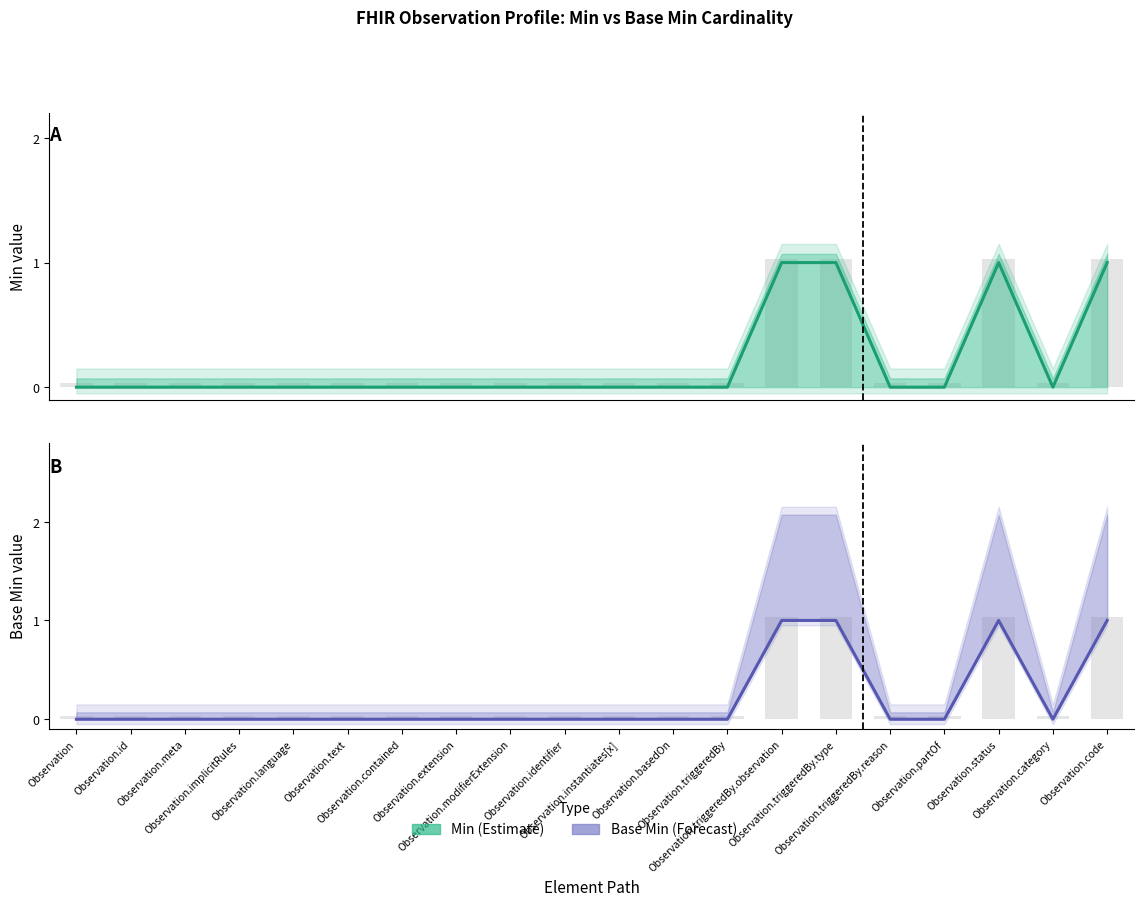

How many Min values are between 0 and 1?

20